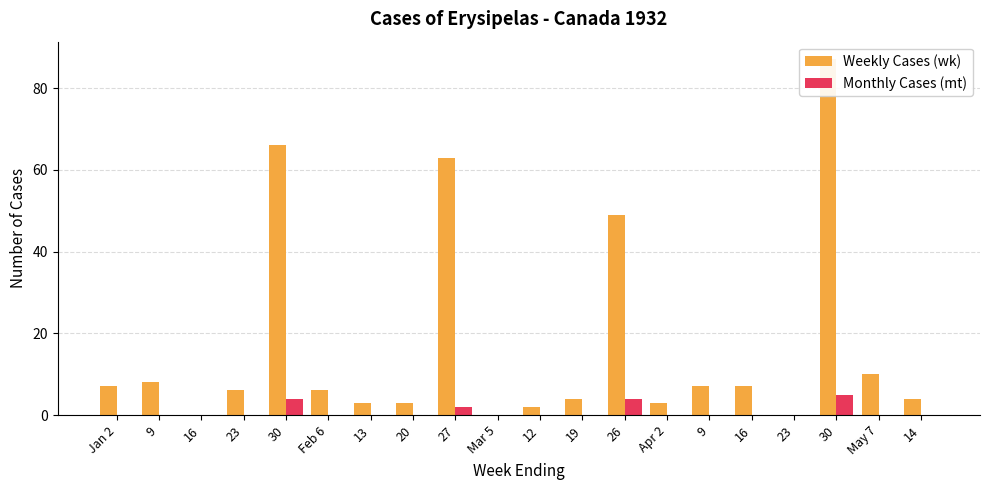

Which series has the largest total across all categories?

Weekly Cases (wk)